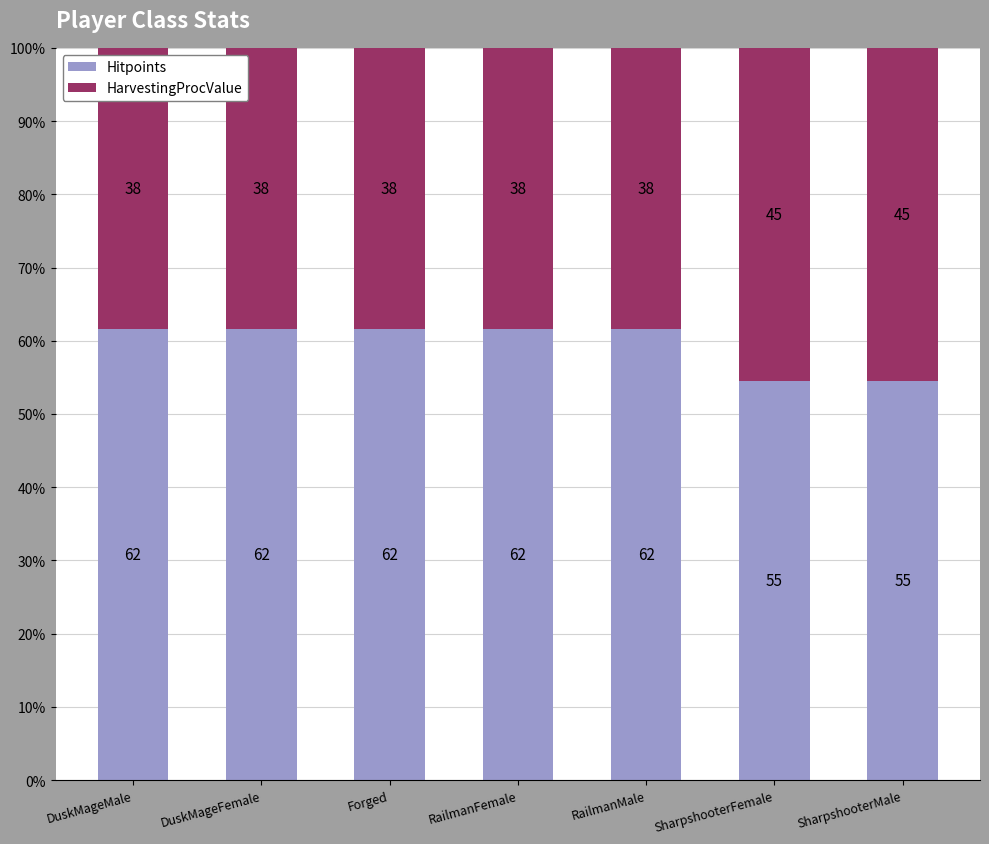

What are all the series names shown in the legend?

Hitpoints, HarvestingProcValue